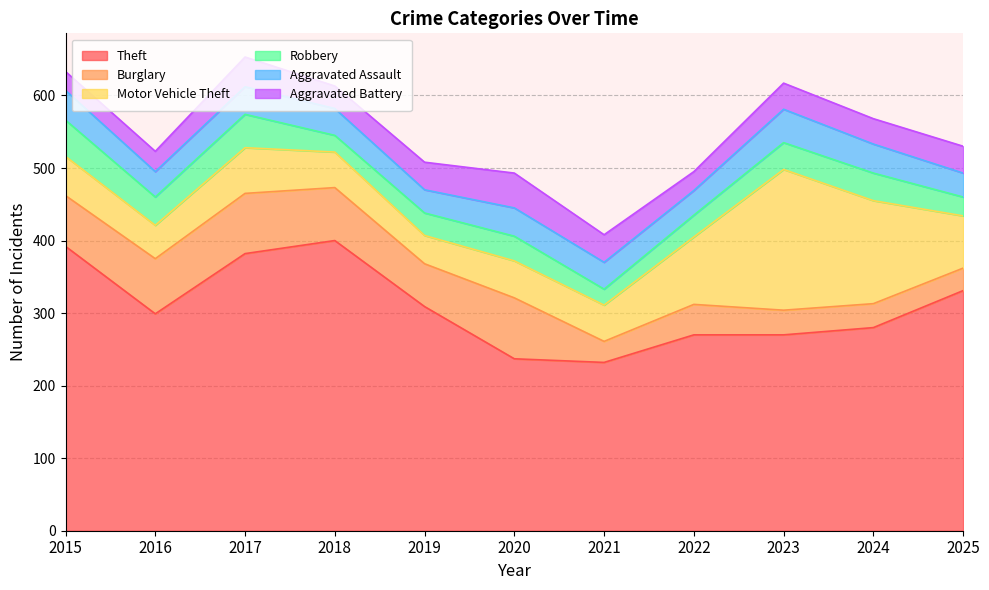

Reading right to left, list all the values displayed in this chart.

Theft: 331	280	270	270	232	237	309	400	382	299	392
Burglary: 31	33	34	42	29	84	59	73	83	76	70
Motor Vehicle Theft: 72	142	194	93	50	51	39	49	63	46	54
Robbery: 26	38	37	30	22	34	31	23	46	39	50
Aggravated Assault: 33	40	46	34	37	39	32	37	38	35	41
Aggravated Battery: 37	35	36	26	38	48	38	31	41	28	26